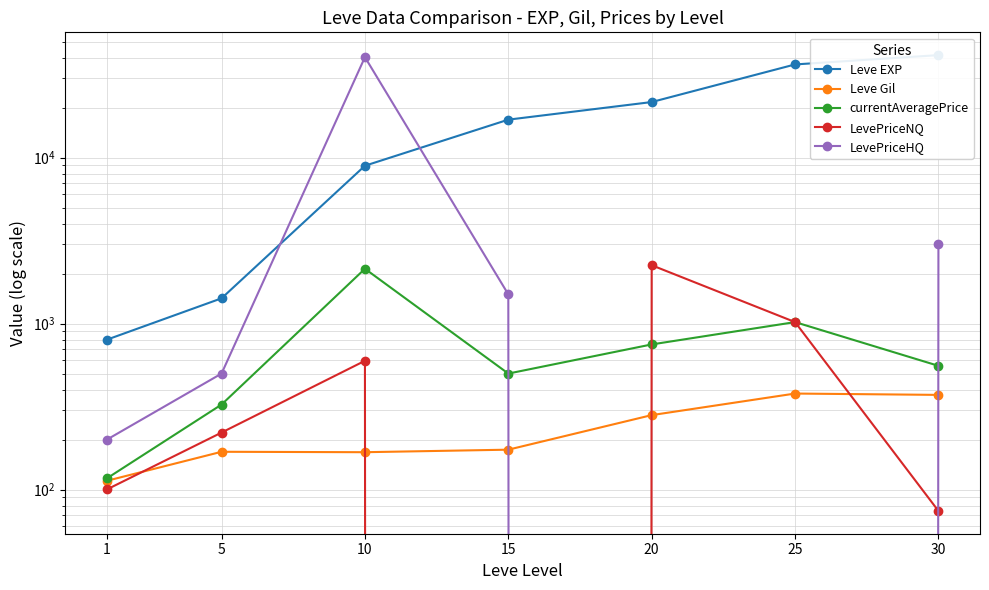

True or false: LevePriceHQ has more than 2 points higher than both neighbors.

False